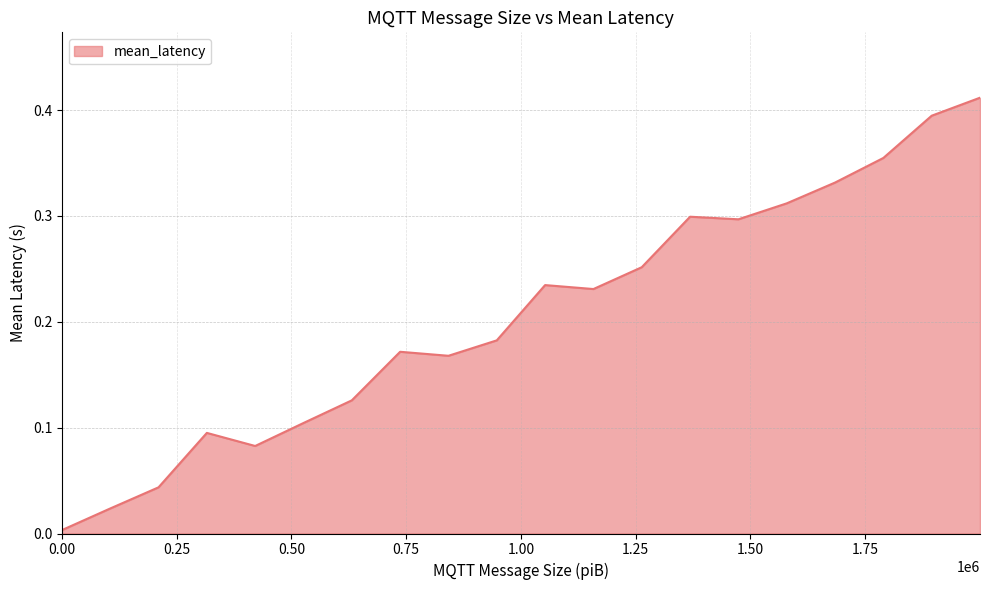

How many lines are shown in the chart?

1